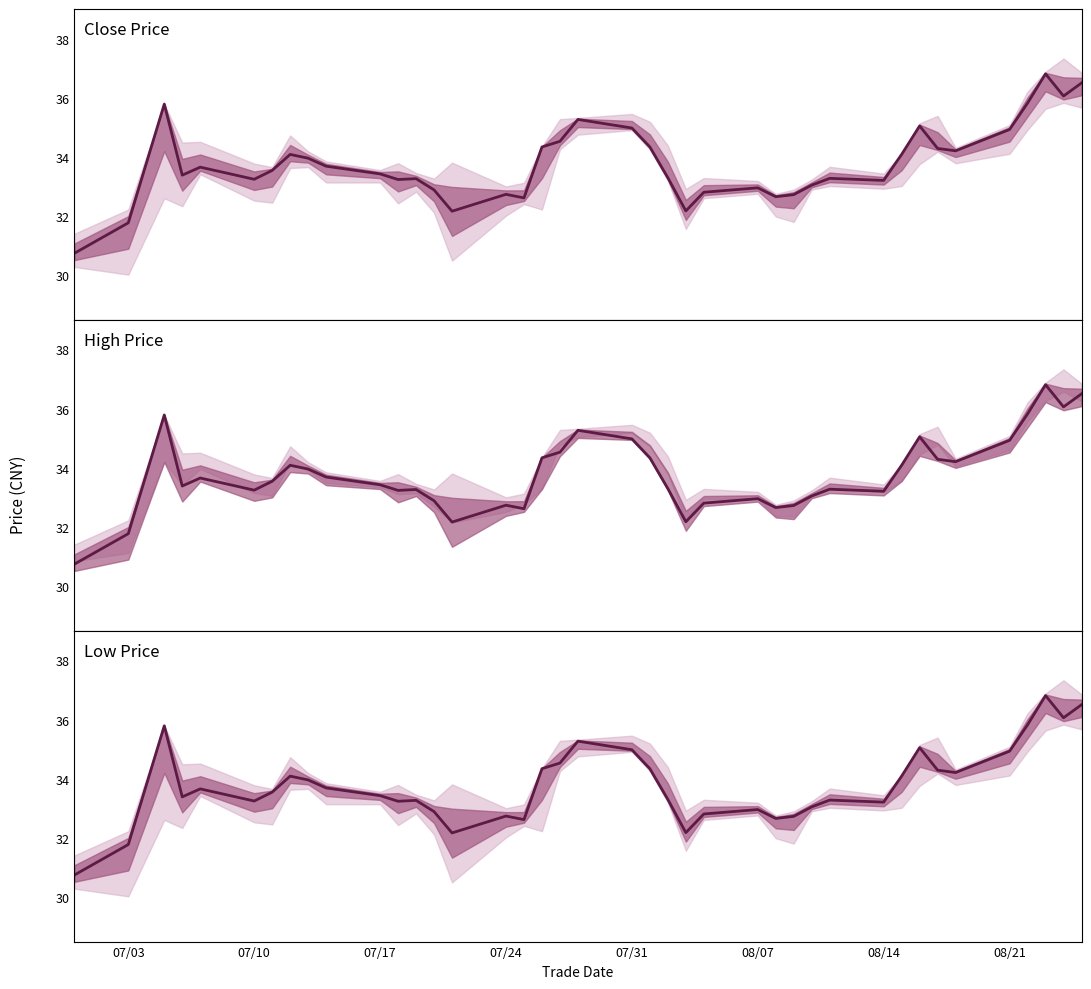

Does the chart display data point markers on the line(s)?

No